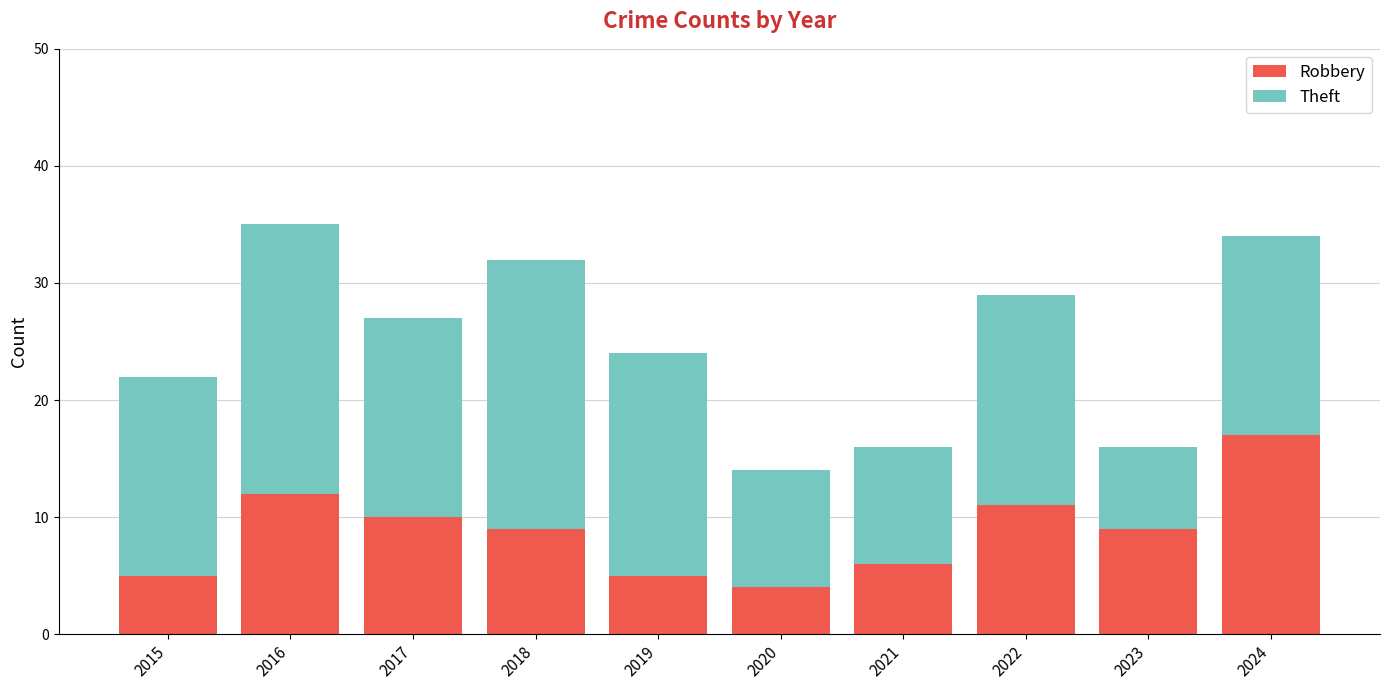

Where does the Robbery series first go above 9?

2016